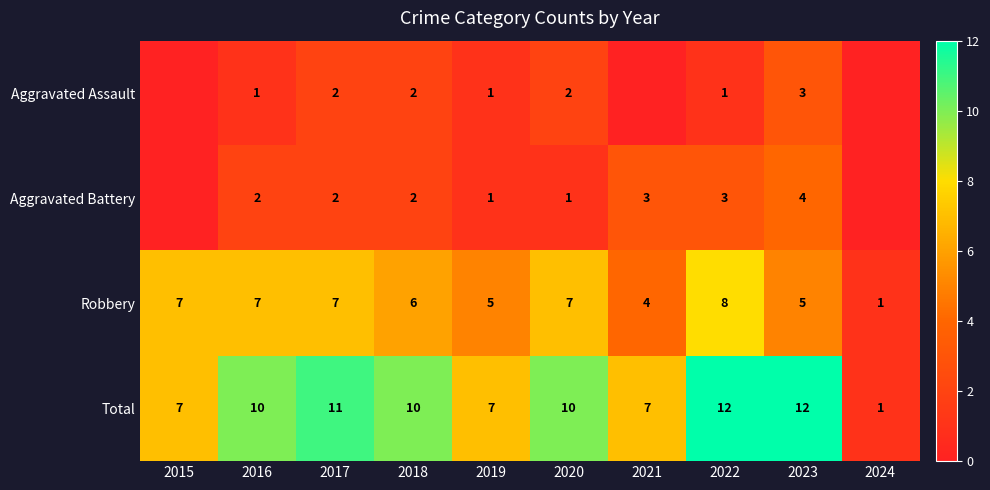

Is the value of Aggravated Assault at 2019 greater than the value of Total at 2020?

No